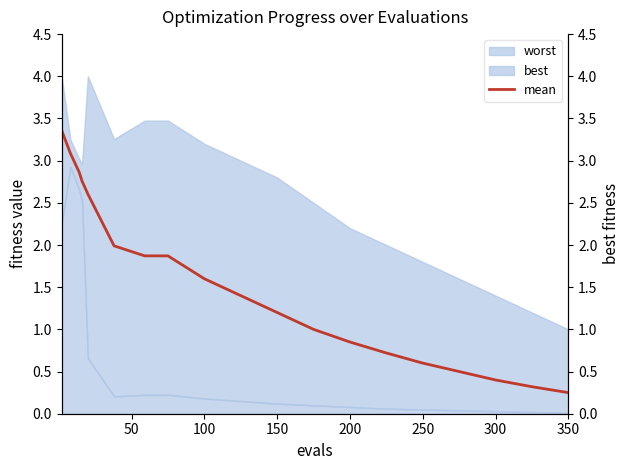

What is the maximum value for mean?

3.4